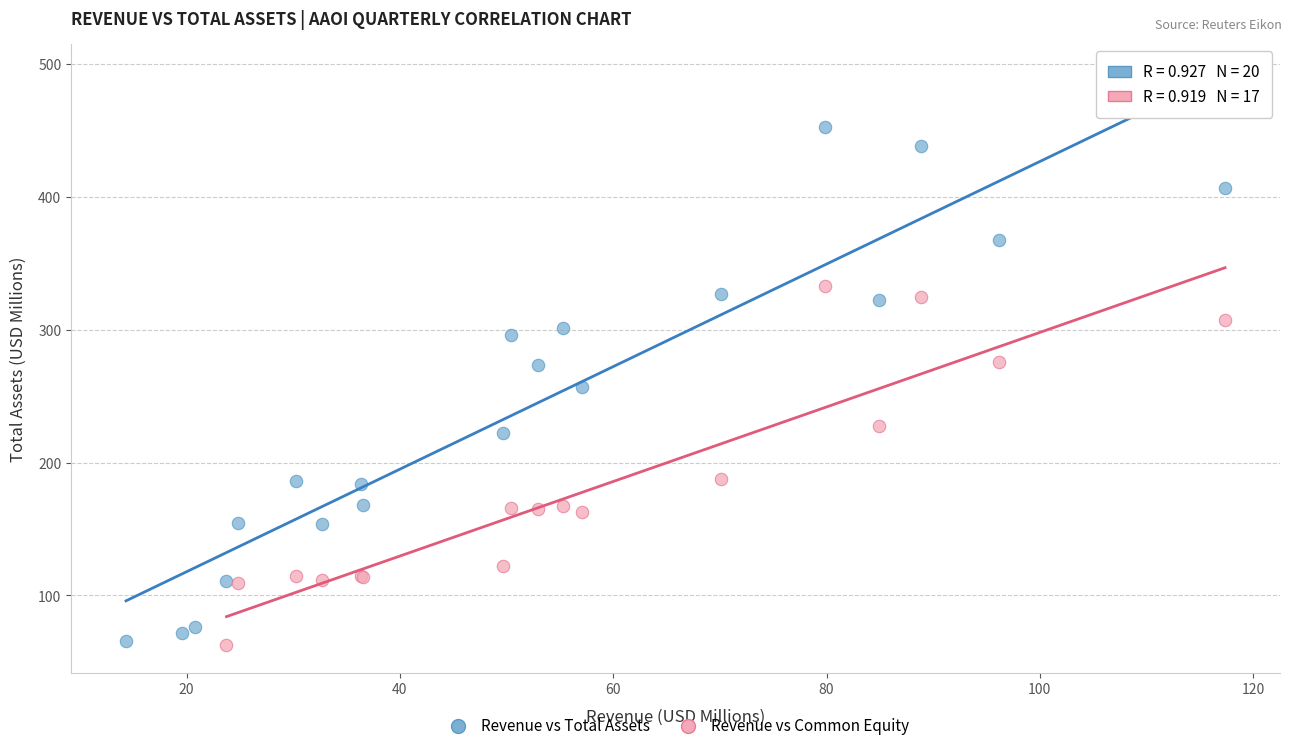

What are all the series names shown in the legend?

Revenue vs Total Assets, Revenue vs Common Equity